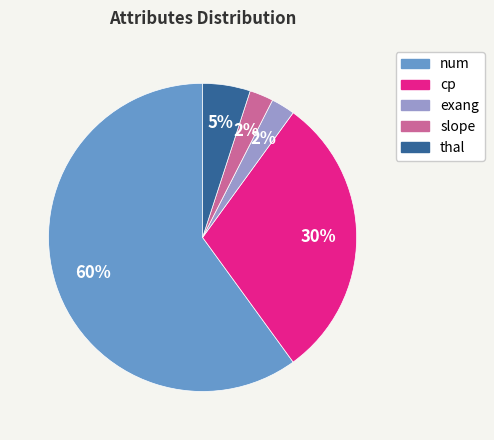

To the nearest percent, what is the average slice percentage?

20%